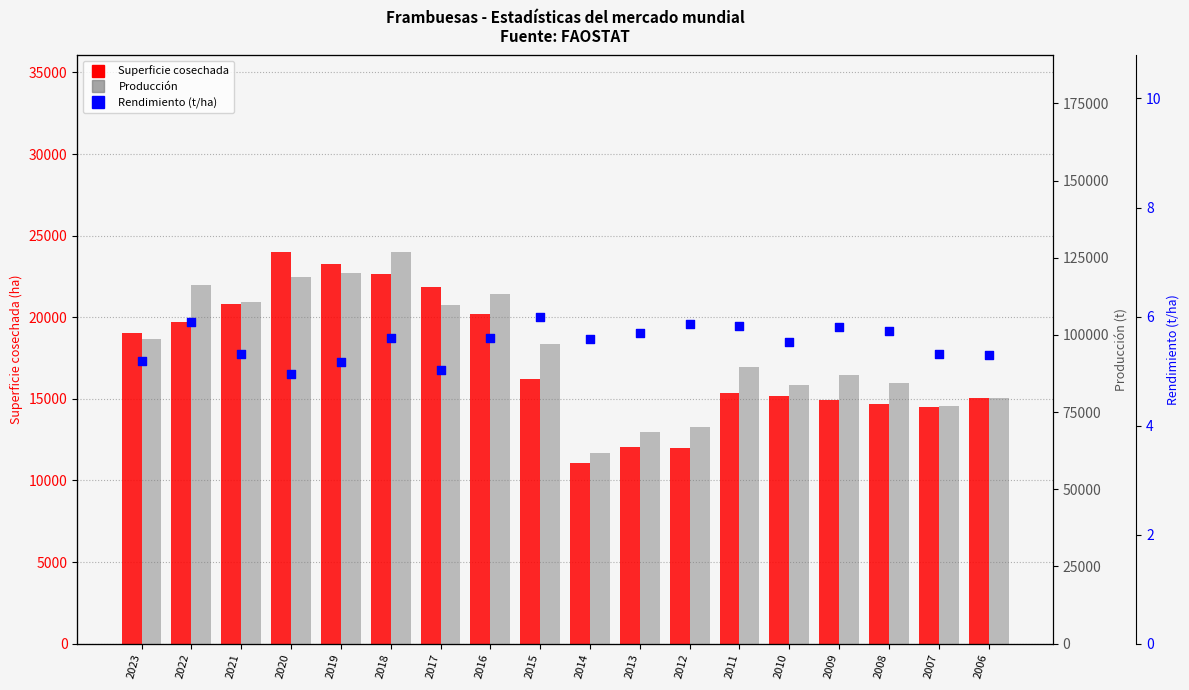

Is the value of Superficie cosechada at 2010 greater than the value of Producción at 2016?

No